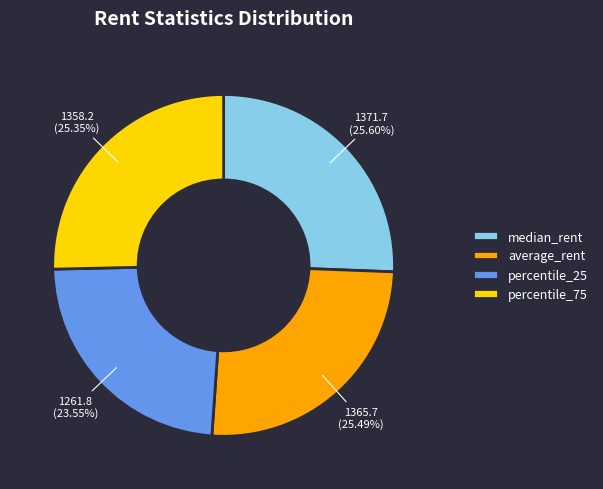

Approximately how many times larger is the value at average_rent compared to percentile_25?

1.1